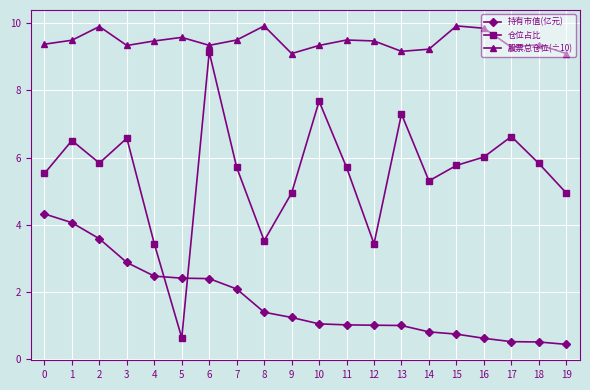

True or false: 仓位占比 has more than 0 interior local peaks.

True